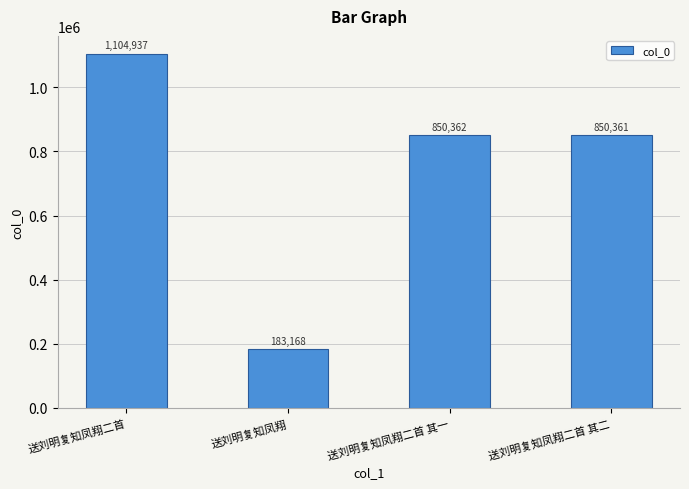

Reading right to left, transcribe all the data shown in this chart.

送刘明复知凤翔二首 其二=850361	送刘明复知凤翔二首 其一=850362	送刘明复知凤翔=183168	送刘明复知凤翔二首=1104937